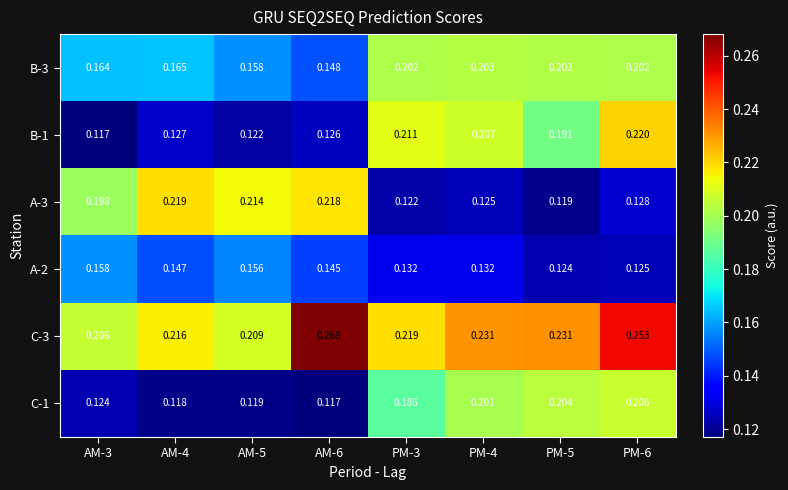

Count the number of categories in the chart.

8